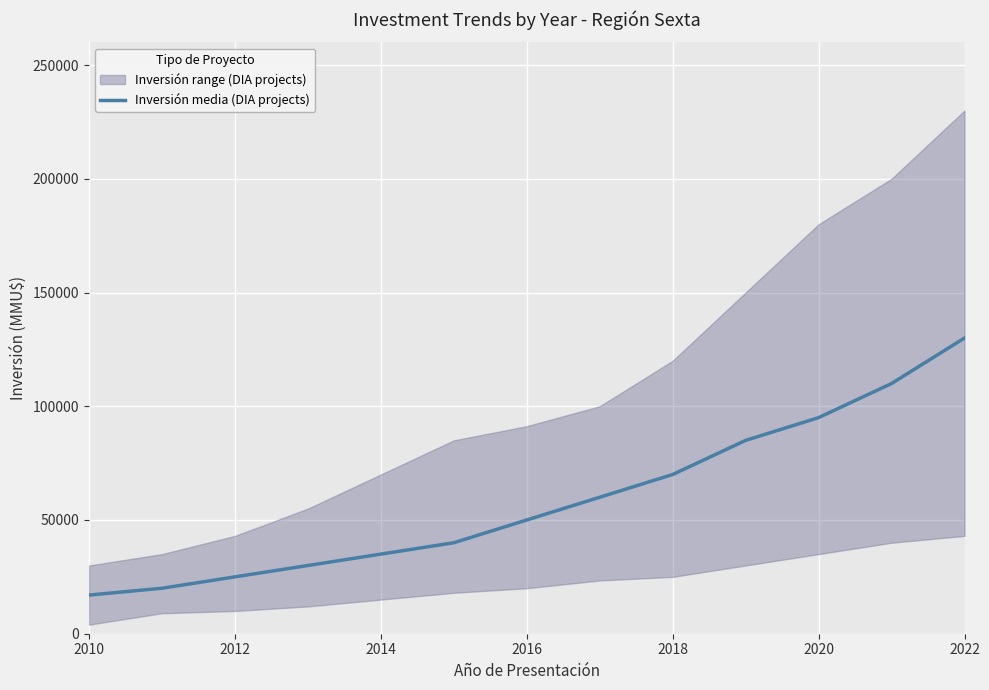

Reading left to right, extract all data points from this chart.

17000	20000	25000	30000	35000	40000	50000	60000	70000	85000	95000	110000	130000